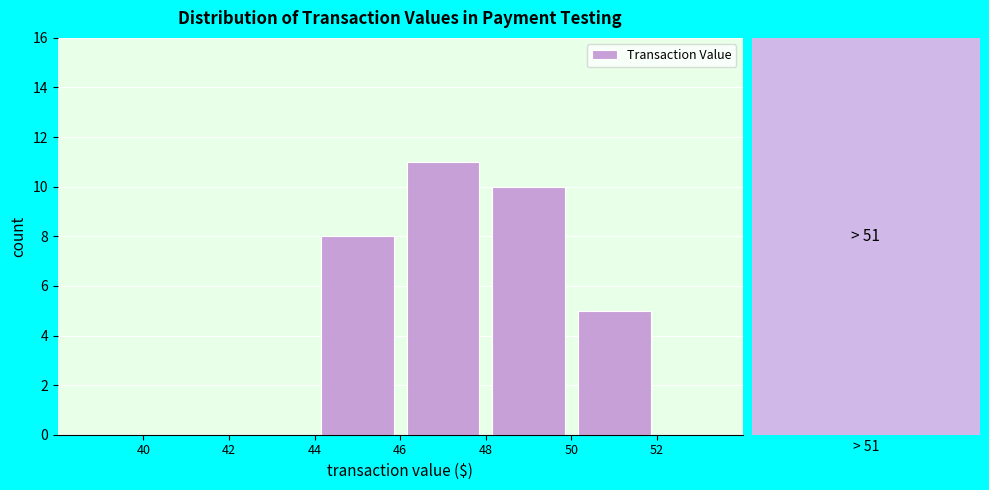

Over which range of the x-axis is the bar tallest?

46 to 48